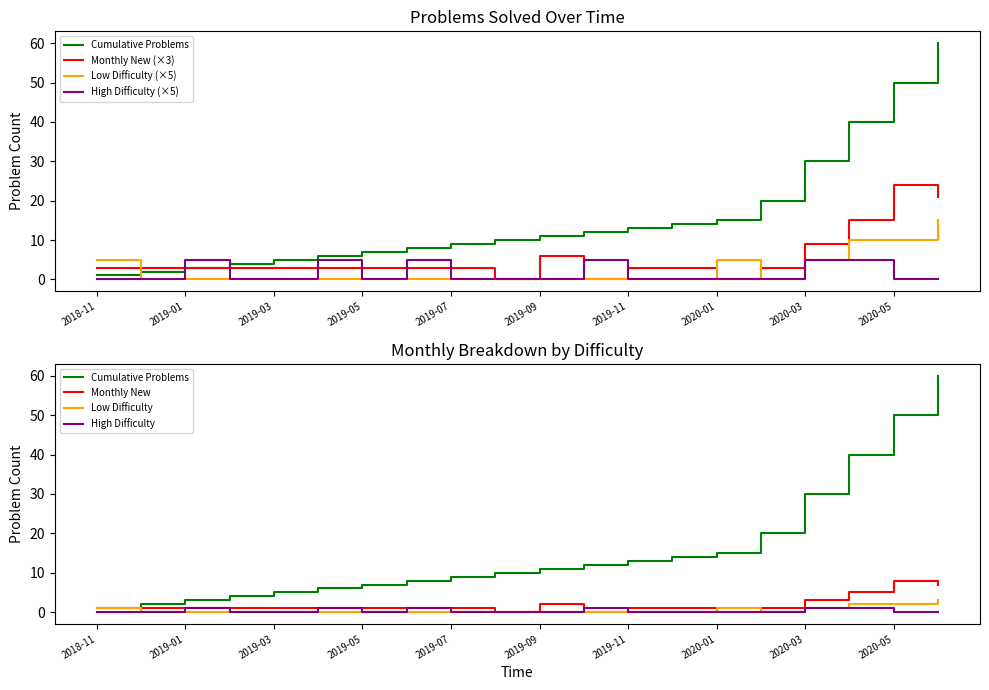

How many positive values does the Monthly New series have?

17